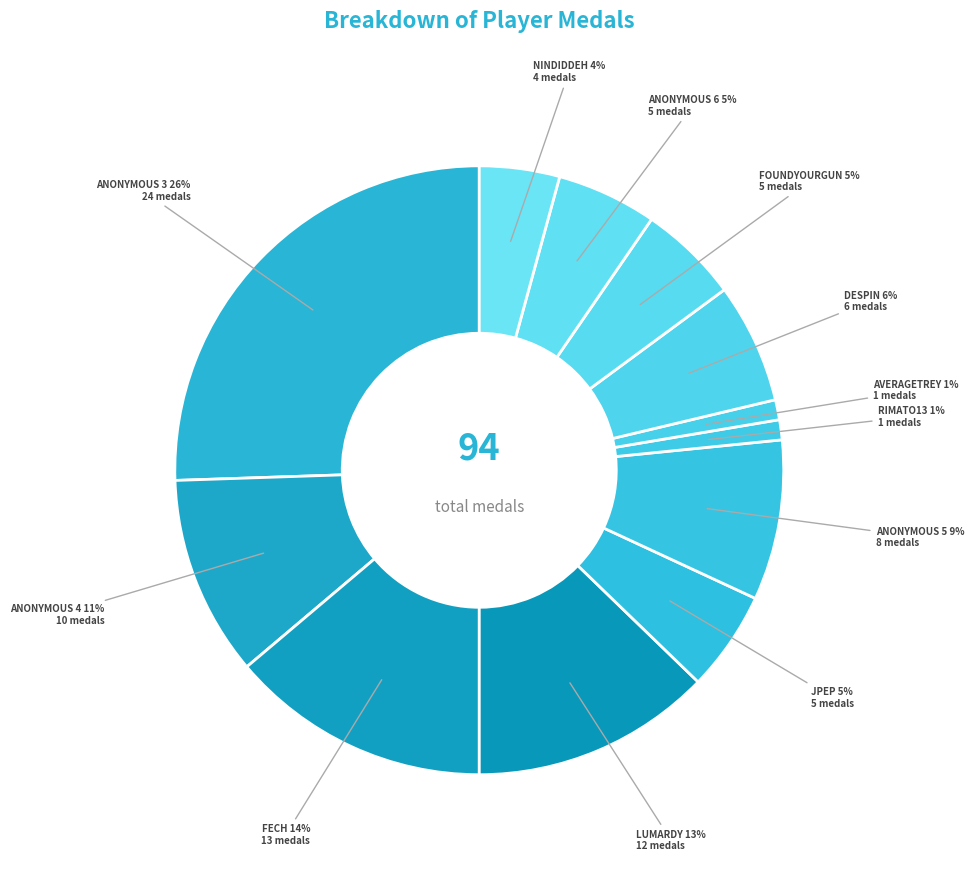

What is the largest slice in the pie chart?

Anonymous 3